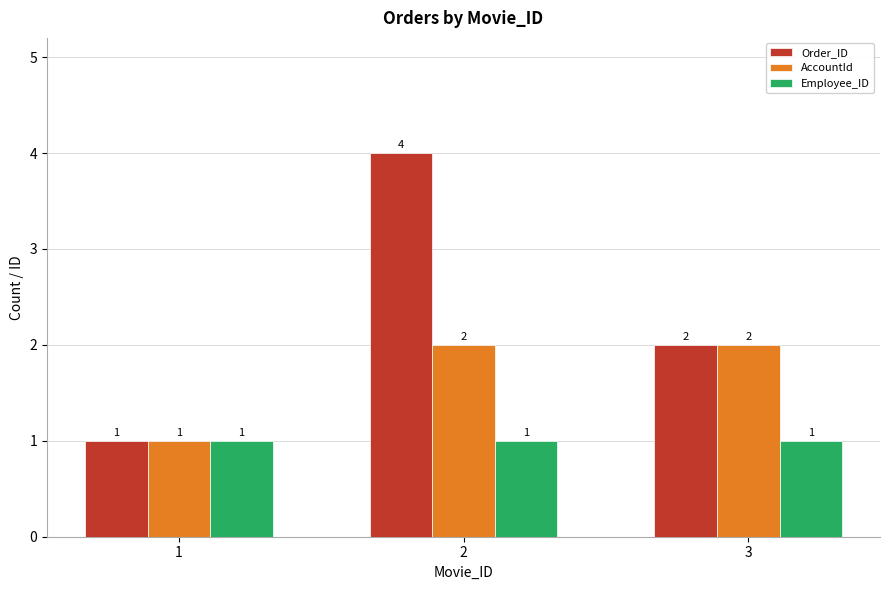

Which series has the widest spread of values?

Order_ID